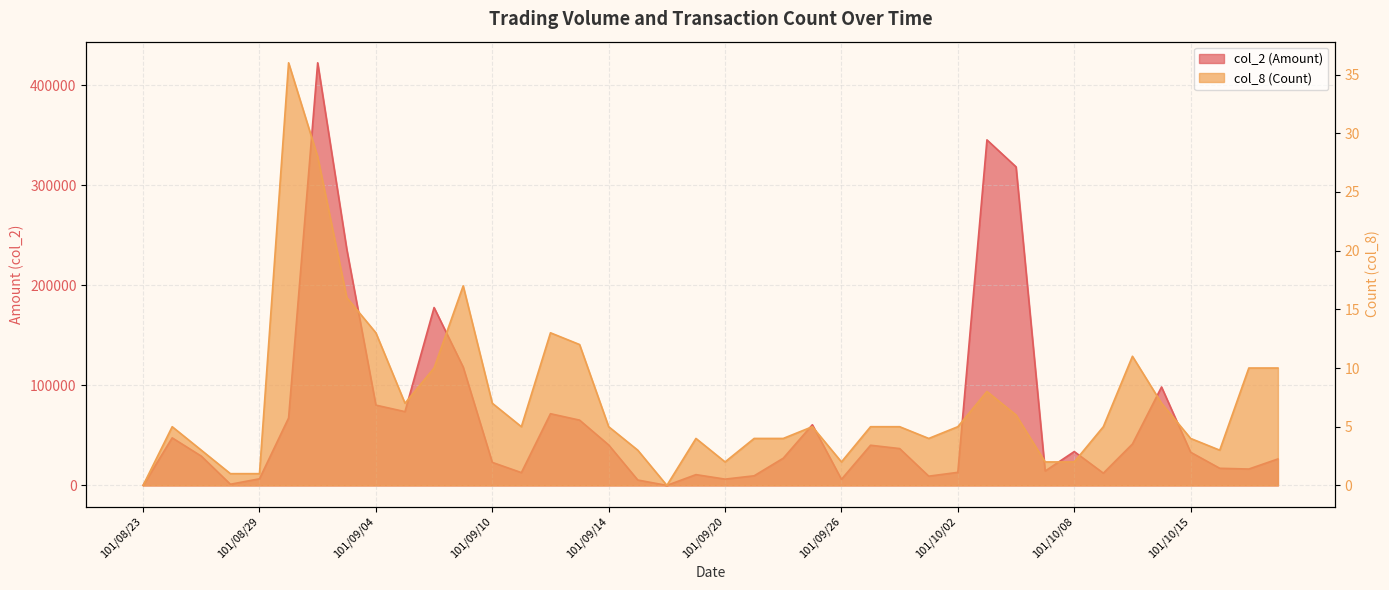

Which series has the largest range (max minus min)?

col_2 (Amount)